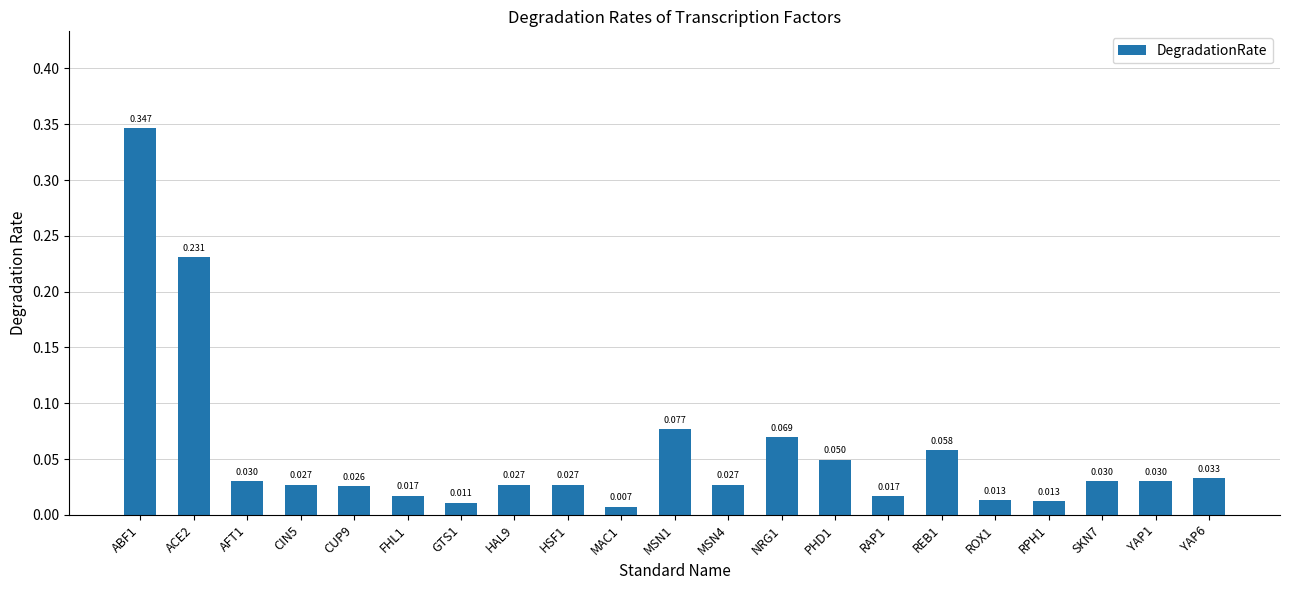

What is the average value?

0.1